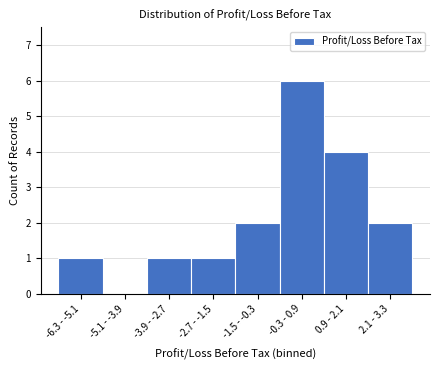

Reading left to right, what are all the values shown in this chart?

-6.3 - -5.1=1	-5.1 - -3.9=0	-3.9 - -2.7=1	-2.7 - -1.5=1	-1.5 - -0.3=2	-0.3 - 0.9=6	0.9 - 2.1=4	2.1 - 3.3=2